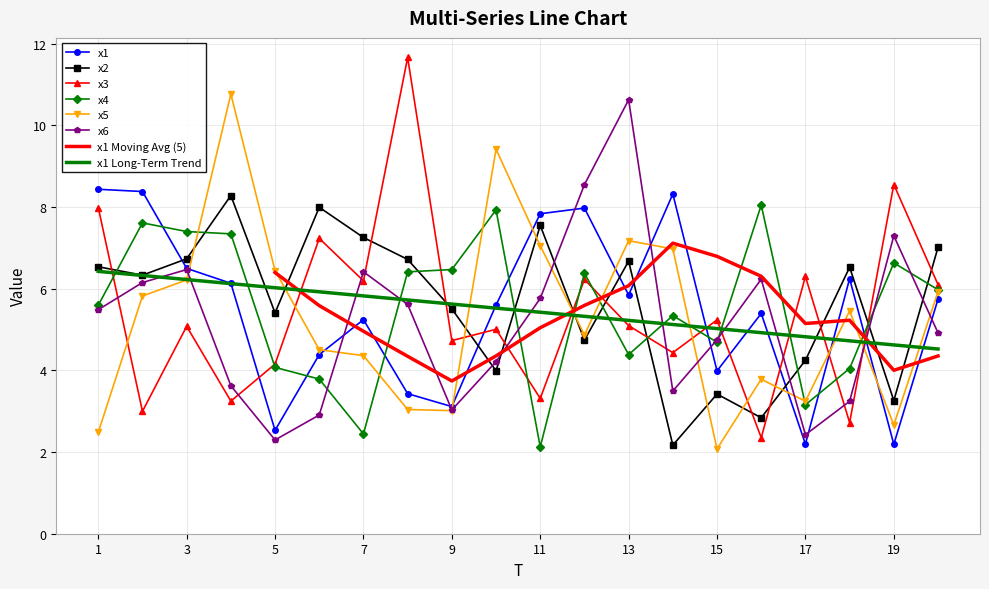

What is the total value across all series at 19?

30.6